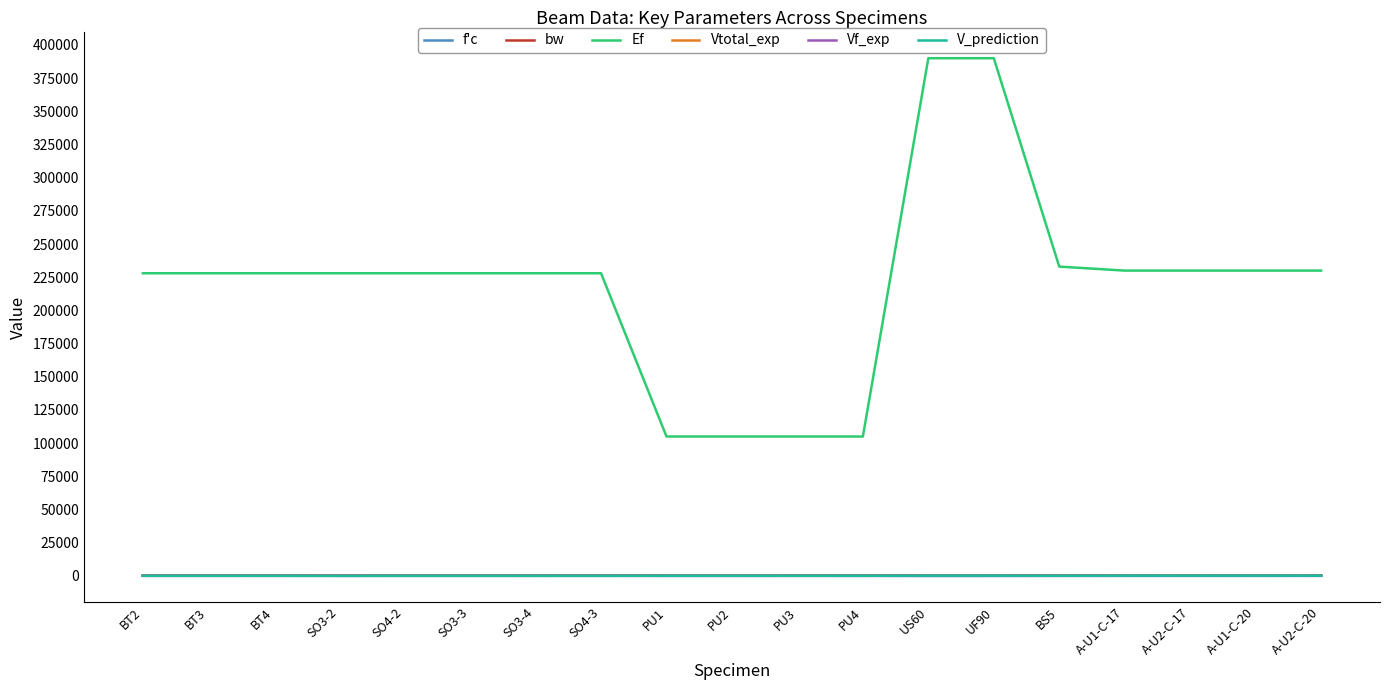

Is it true that Ef equals 105000.0 at PU4?

True